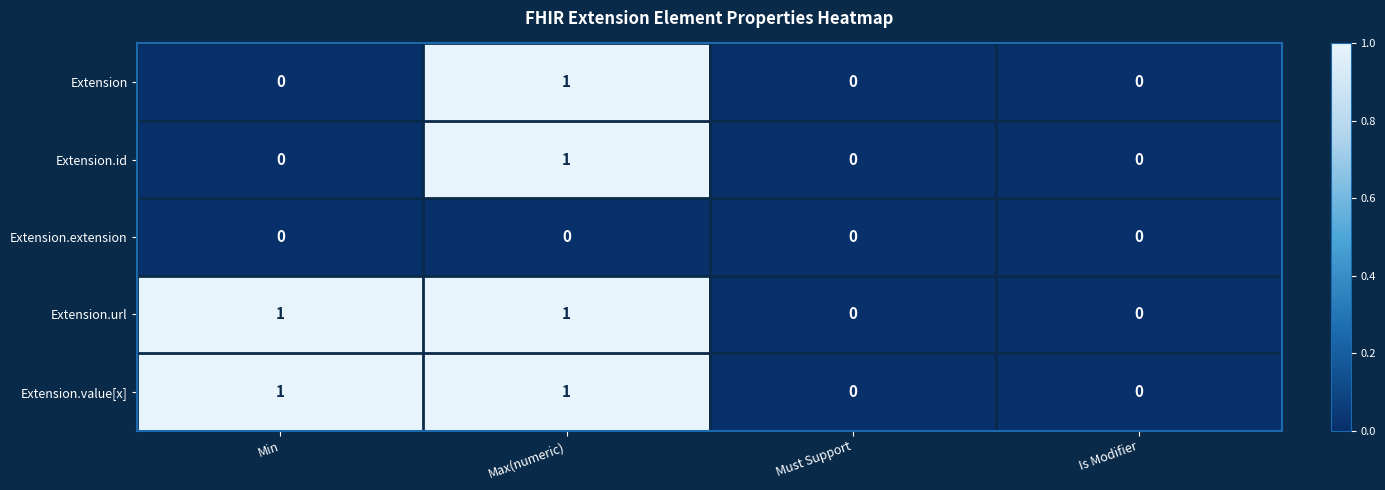

What is the total value across all series at Max(numeric)?

4